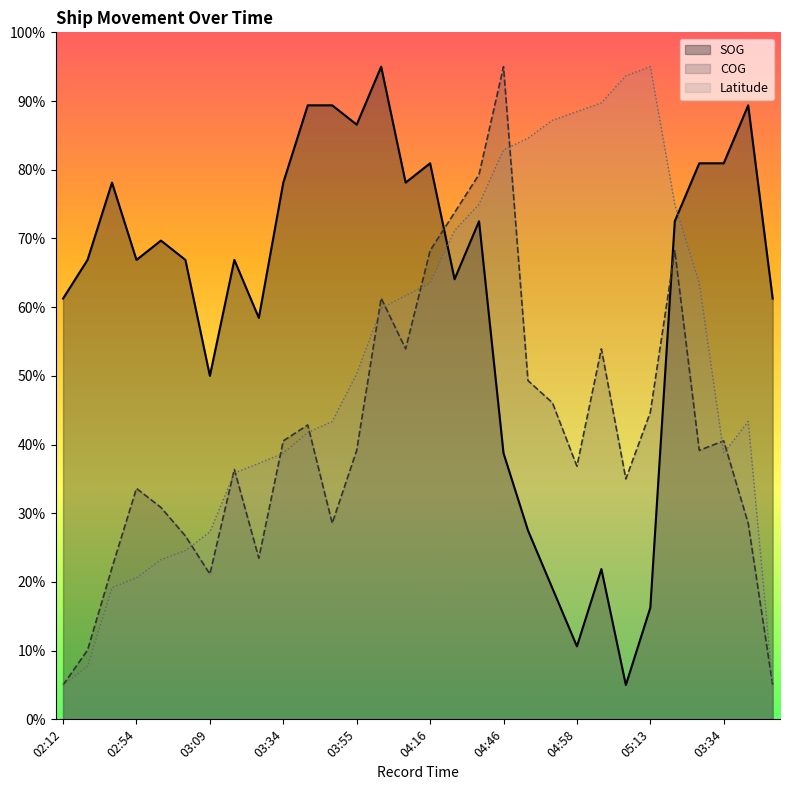

Where does the Latitude series first go above 50?

03:55